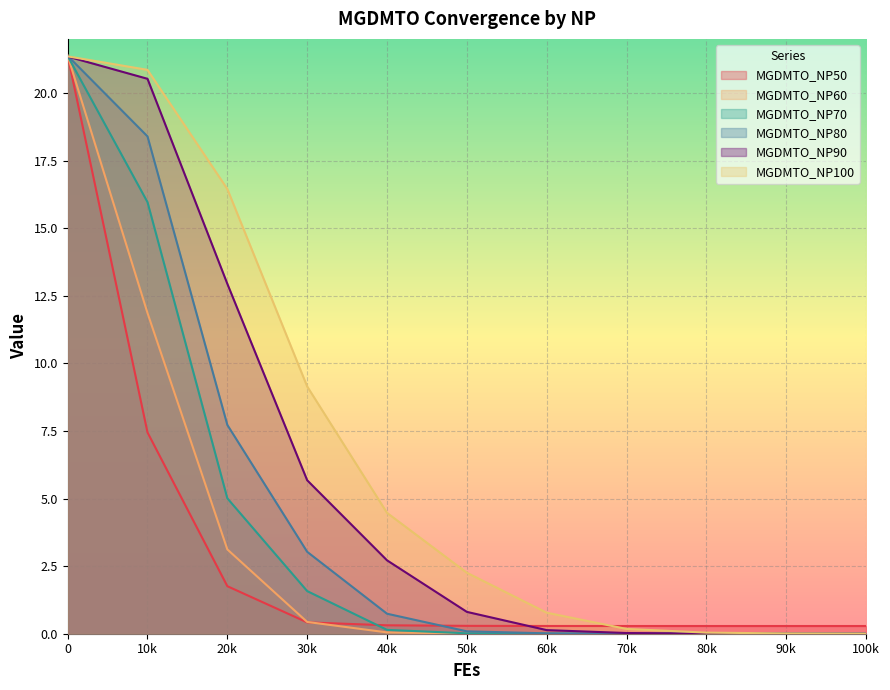

At how many categories does at least one series exceed 17?

2